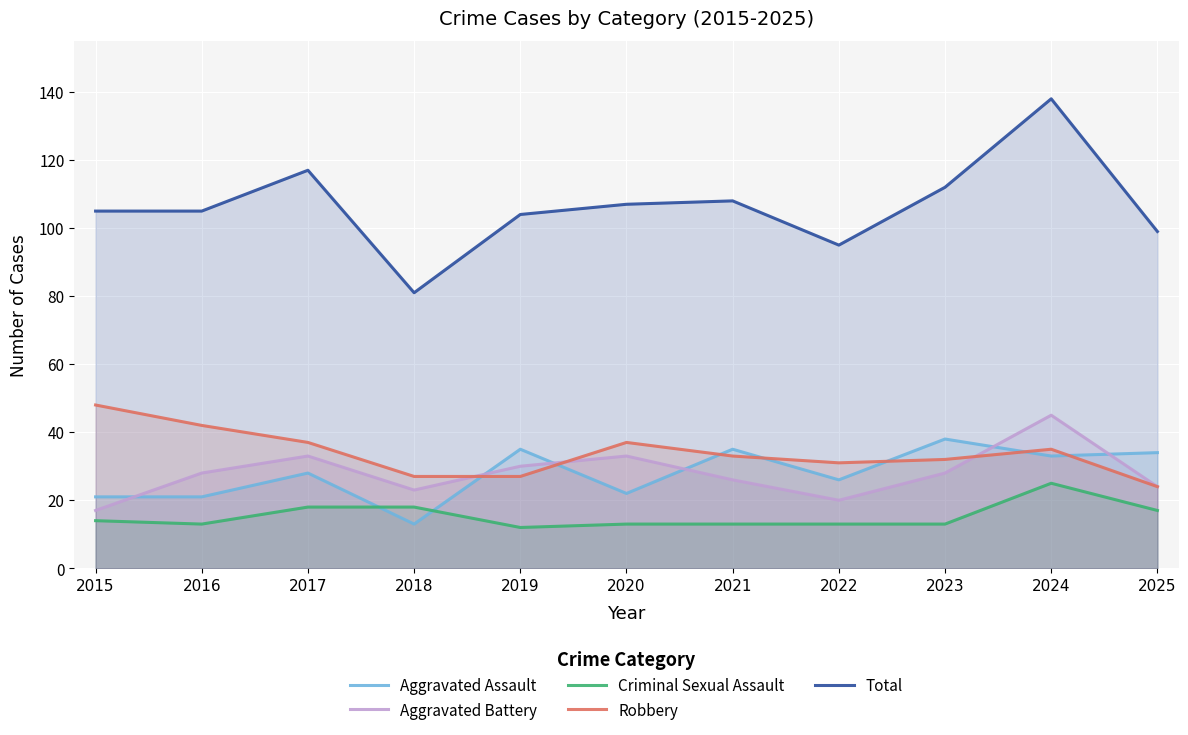

Reading left to right, what are all the values shown in this chart?

Aggravated Assault: 2015=21	2016=21	2017=28	2018=13	2019=35	2020=22	2021=35	2022=26	2023=38	2024=33	2025=34
Aggravated Battery: 2015=17	2016=28	2017=33	2018=23	2019=30	2020=33	2021=26	2022=20	2023=28	2024=45	2025=24
Criminal Sexual Assault: 2015=14	2016=13	2017=18	2018=18	2019=12	2020=13	2021=13	2022=13	2023=13	2024=25	2025=17
Robbery: 2015=48	2016=42	2017=37	2018=27	2019=27	2020=37	2021=33	2022=31	2023=32	2024=35	2025=24
Total: 2015=105	2016=105	2017=117	2018=81	2019=104	2020=107	2021=108	2022=95	2023=112	2024=138	2025=99